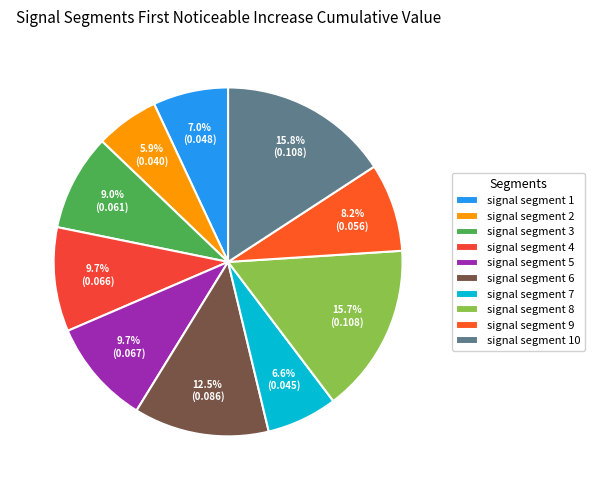

Is it true that signal segment 6 is 13% of the pie?

True